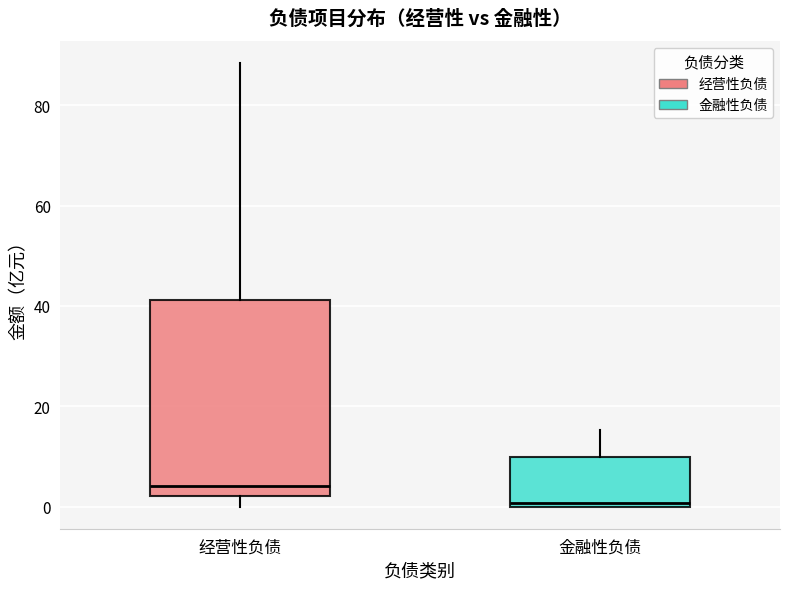

Where is the upper edge of the box for 经营性负债 on the y-axis? The values are not printed on the chart, so give them approximately, as read against the axis.

42